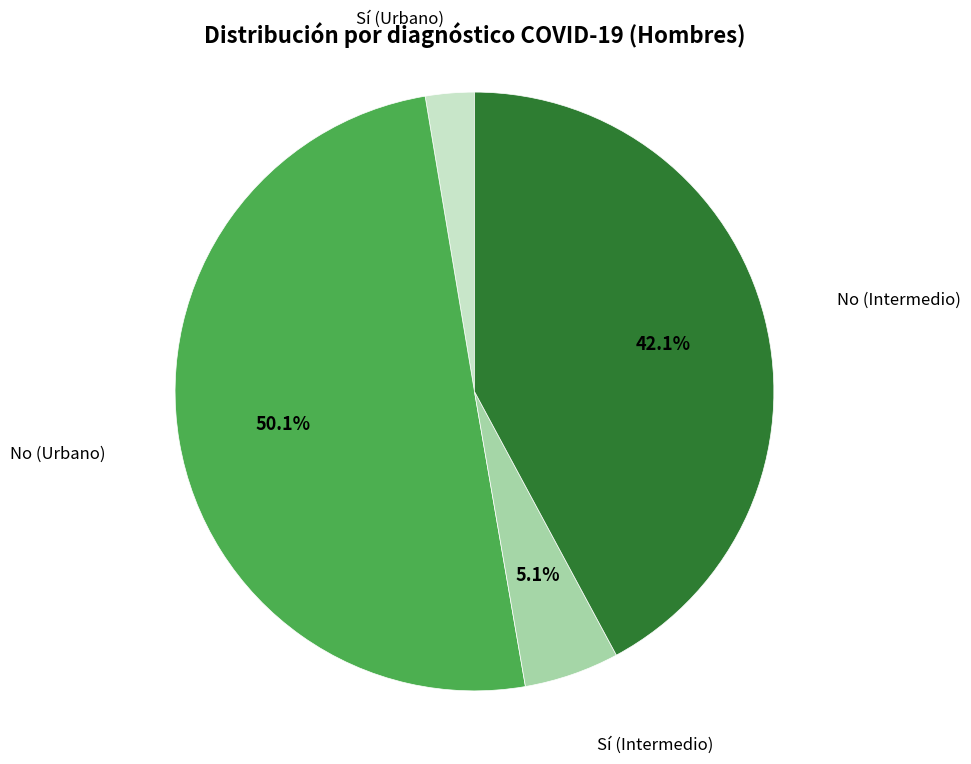

To the nearest percent, what is the combined percentage of No (Urbano) and Sí (Intermedio)?

55%